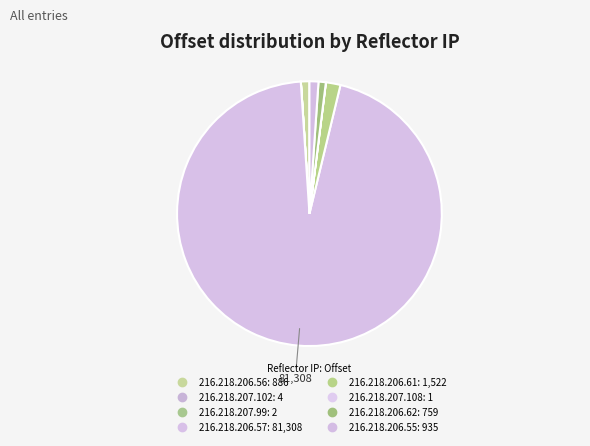

Count the number of slices in the pie.

8